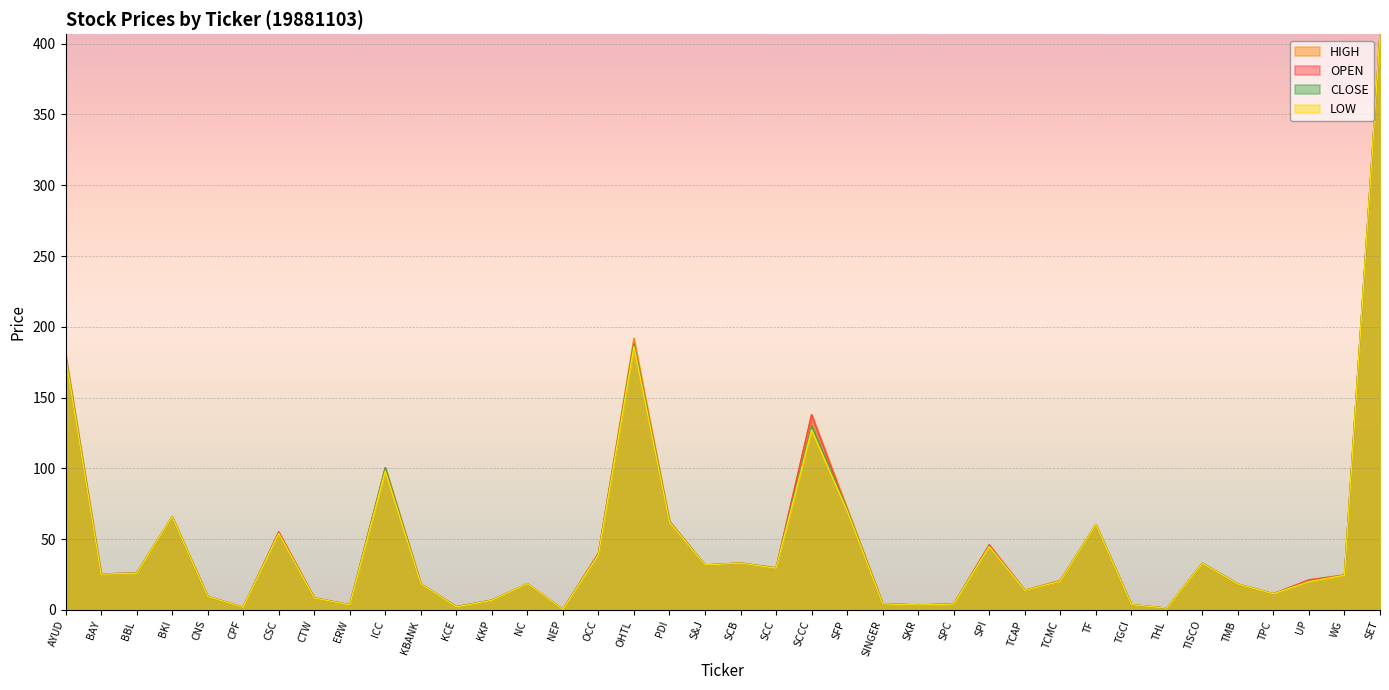

What are all the series names shown in the legend?

HIGH, OPEN, CLOSE, LOW